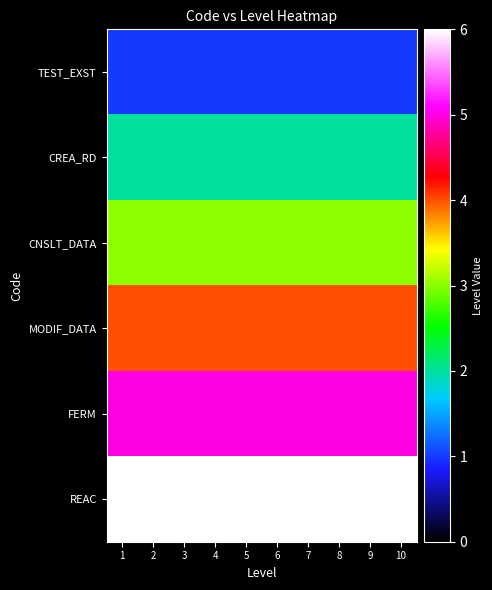

Reading left to right, extract all data points from this chart.

TEST_EXST: 1=1	2=1	3=1	4=1	5=1	6=1	7=1	8=1	9=1	10=1
CREA_RD: 1=2	2=2	3=2	4=2	5=2	6=2	7=2	8=2	9=2	10=2
CNSLT_DATA: 1=3	2=3	3=3	4=3	5=3	6=3	7=3	8=3	9=3	10=3
MODIF_DATA: 1=4	2=4	3=4	4=4	5=4	6=4	7=4	8=4	9=4	10=4
FERM: 1=5	2=5	3=5	4=5	5=5	6=5	7=5	8=5	9=5	10=5
REAC: 1=6	2=6	3=6	4=6	5=6	6=6	7=6	8=6	9=6	10=6